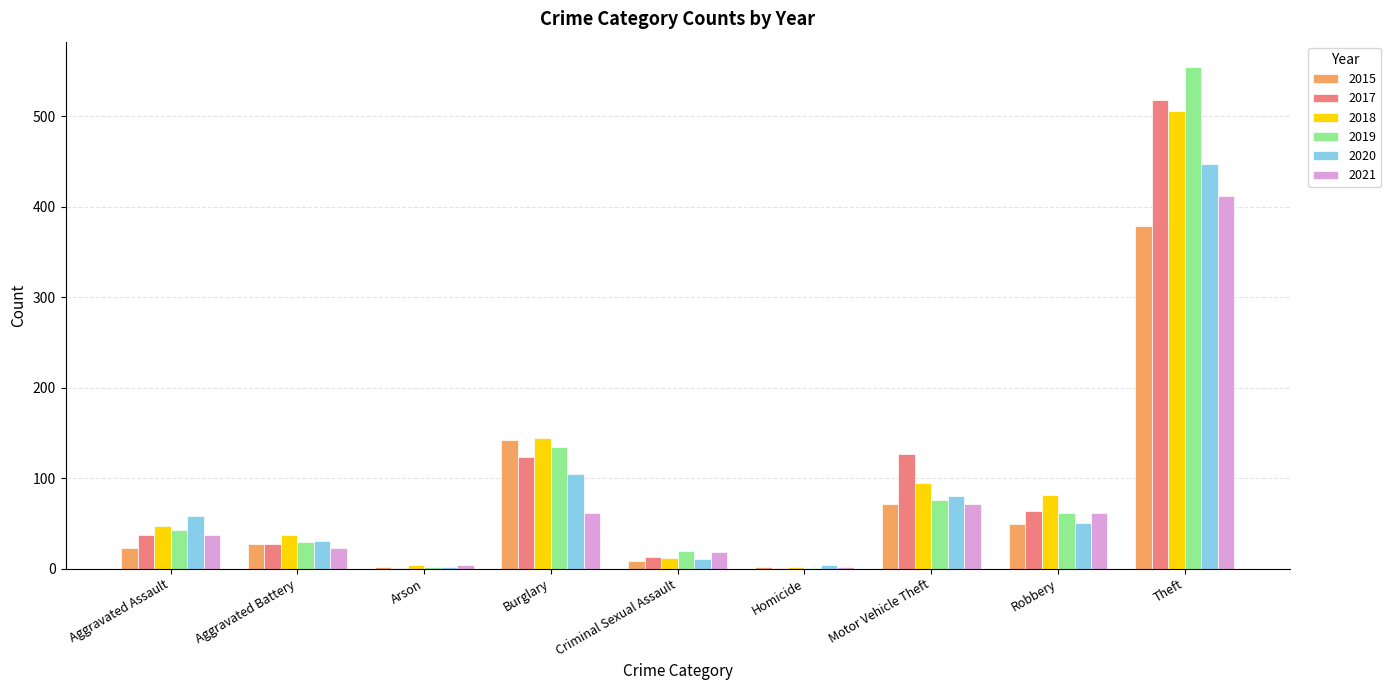

At which label does 2018 reach its peak?

Theft